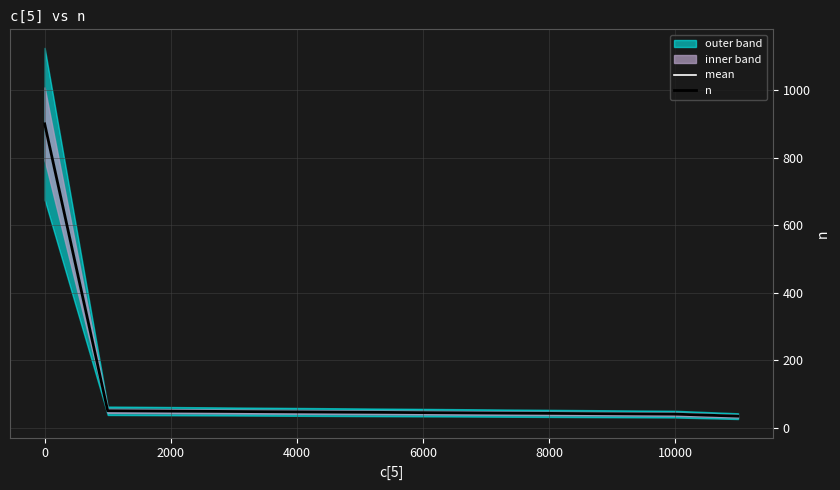

Which series has the largest total across all categories?

mean